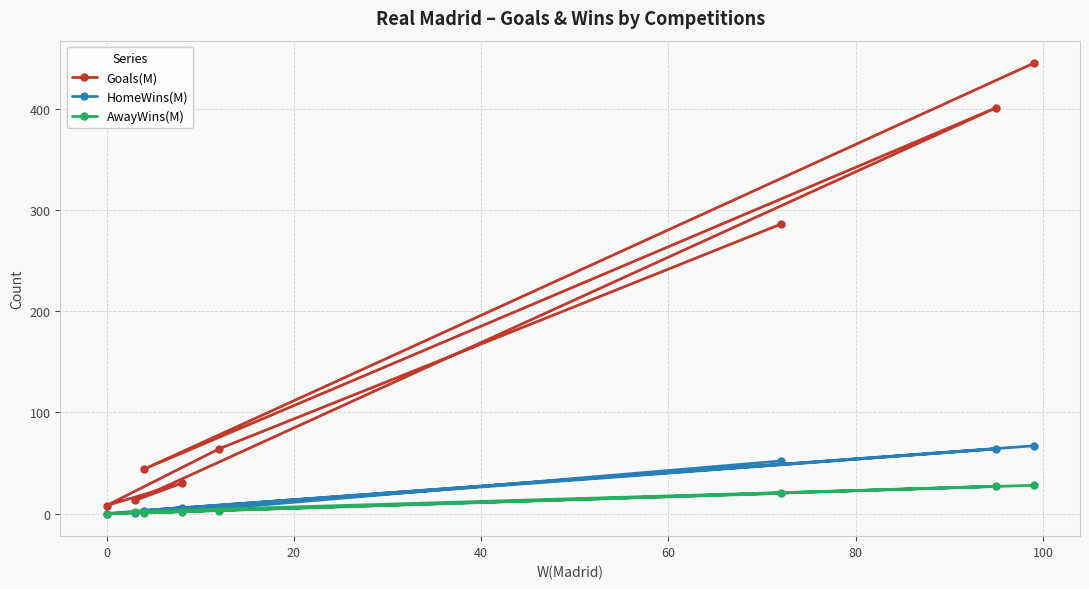

Which series has the widest spread of values?

Goals(M)